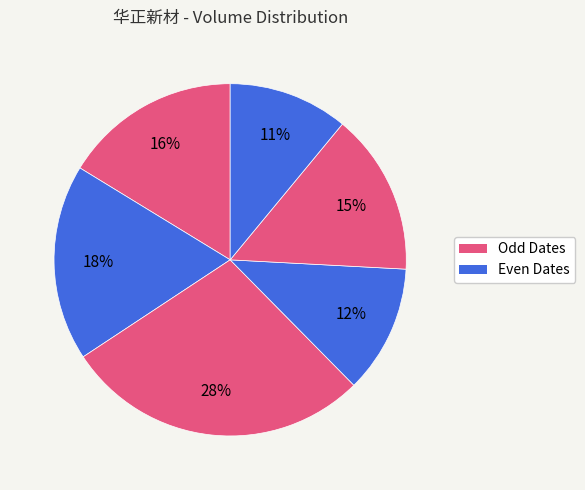

Count the number of slices in the pie.

6